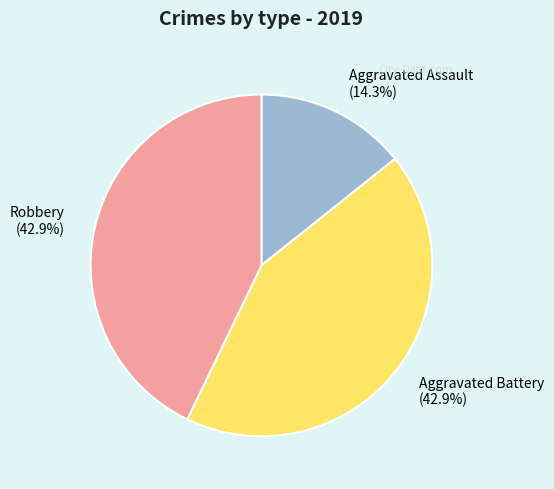

True or false: Aggravated Battery accounts for 43% of the total.

True